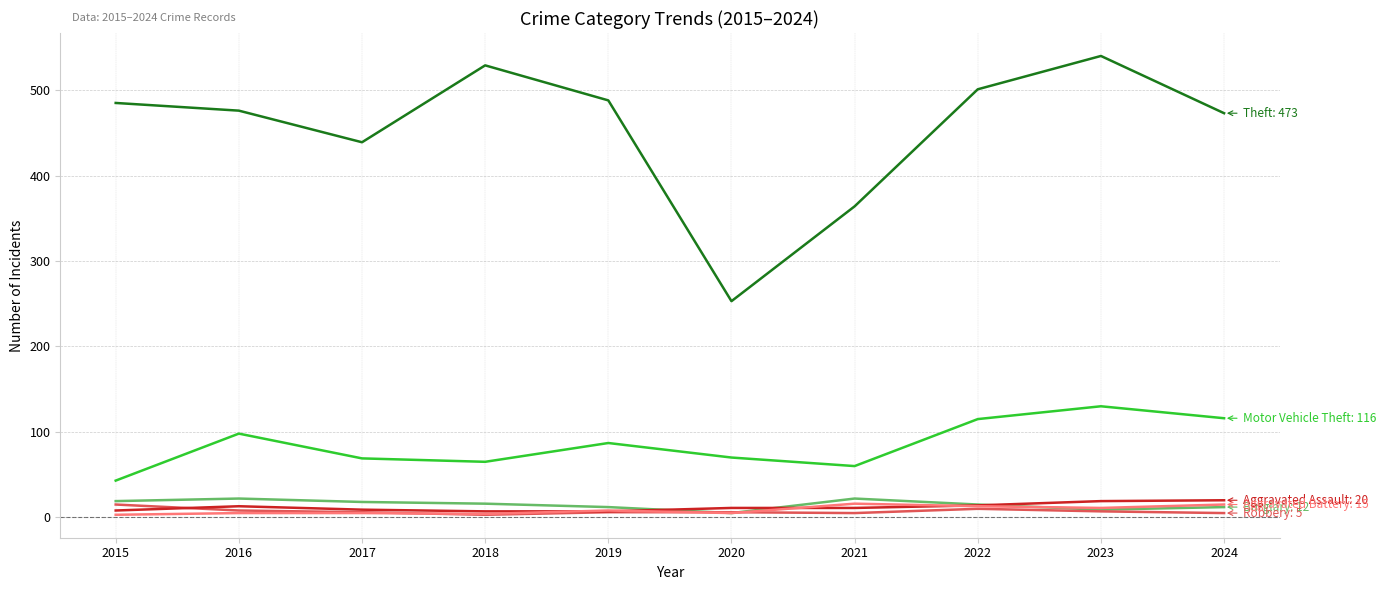

How many series are shown in this chart?

6